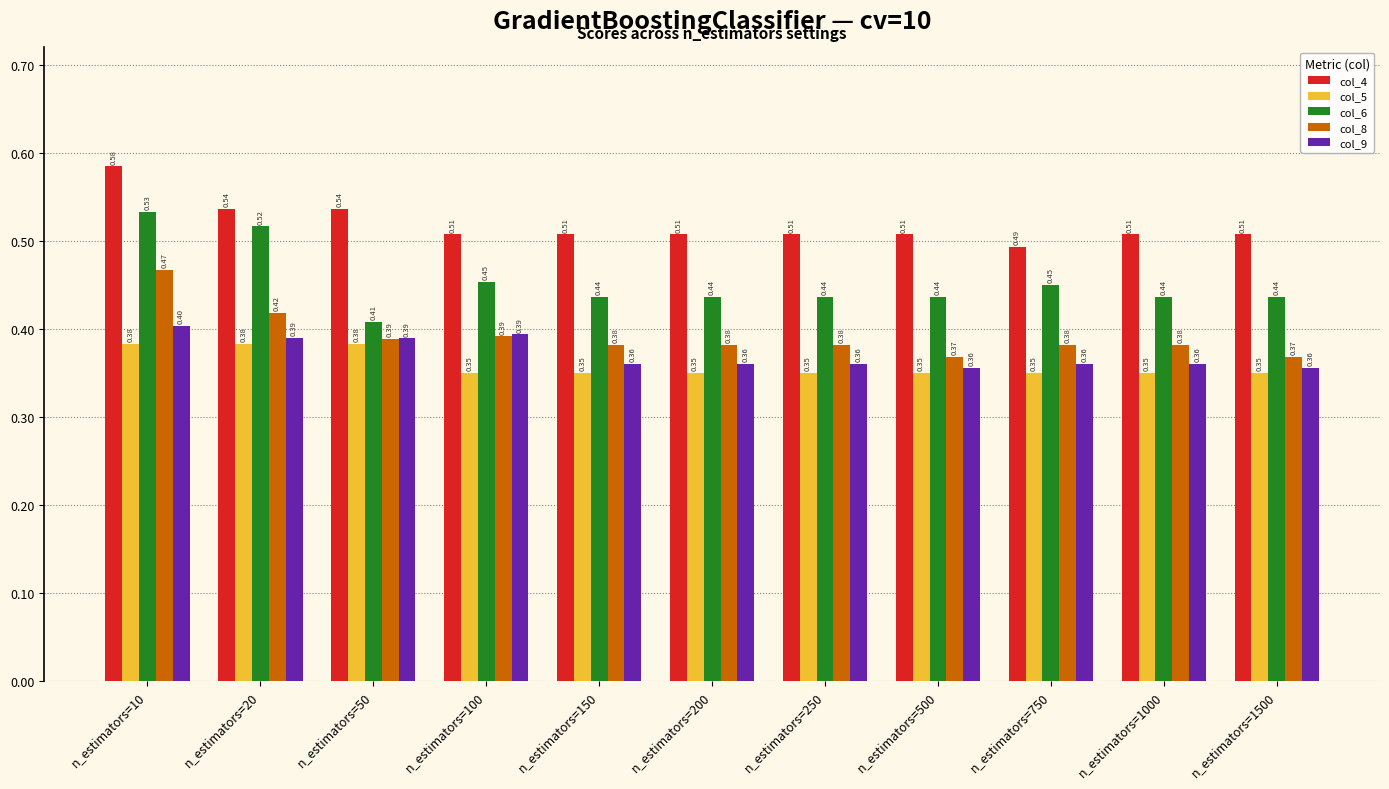

What is the total value across all series at n_estimators=750?

2.0